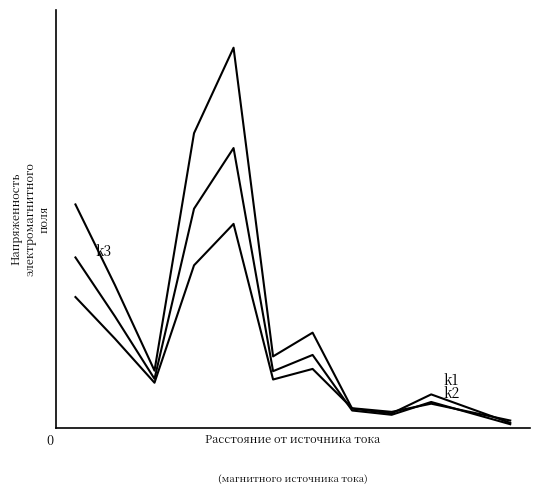

Reading left to right, what are all the values shown in this chart?

k1: 0=47.0	1=30.0	2=12.0	3=62.0	4=80.0	5=15.0	6=20.0	7=4.0	8=3.0	9=7.0	10=4.0	11=1.0
k2: 0=35.8	1=23.4	2=10.3	3=46.1	4=58.9	5=11.9	6=15.3	7=3.6	8=2.7	9=5.4	10=3.1	11=0.7
k3: 0=27.5	1=18.7	2=9.5	3=34.2	4=42.9	5=10.1	6=12.4	7=4.1	8=3.3	9=5.0	10=3.3	11=1.5